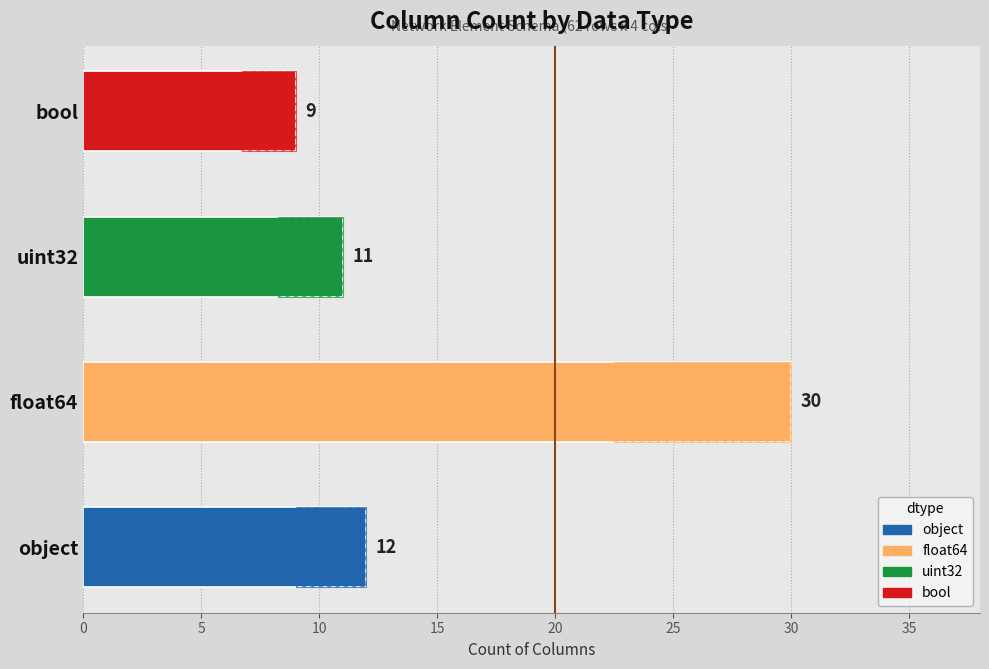

The value at bool is 9. True or false?

True